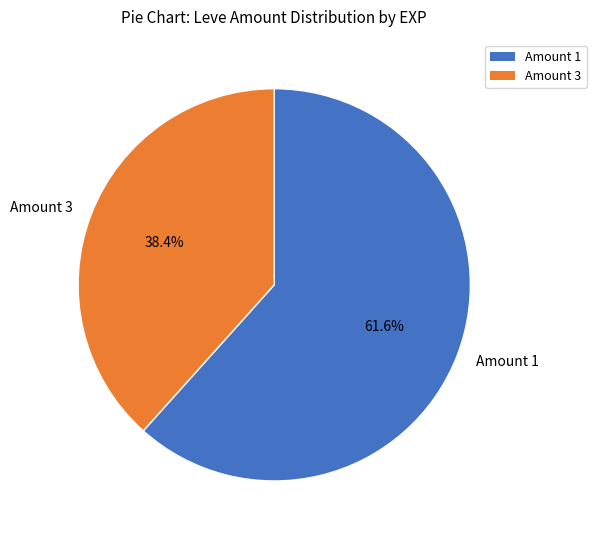

Do Amount 1 and Amount 3 together represent more than half of the pie?

Yes